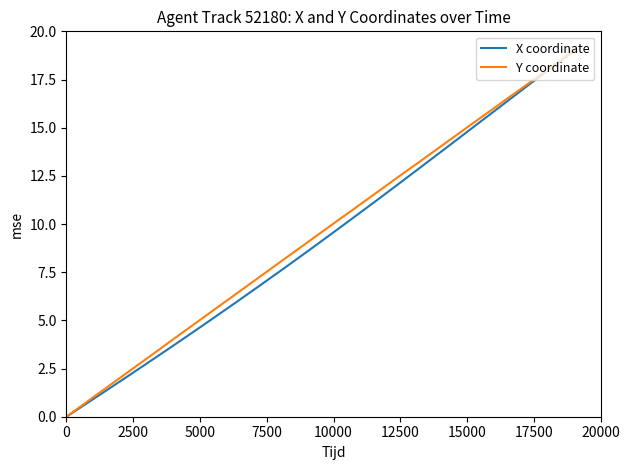

Is this an area chart (filled region under the line)?

No